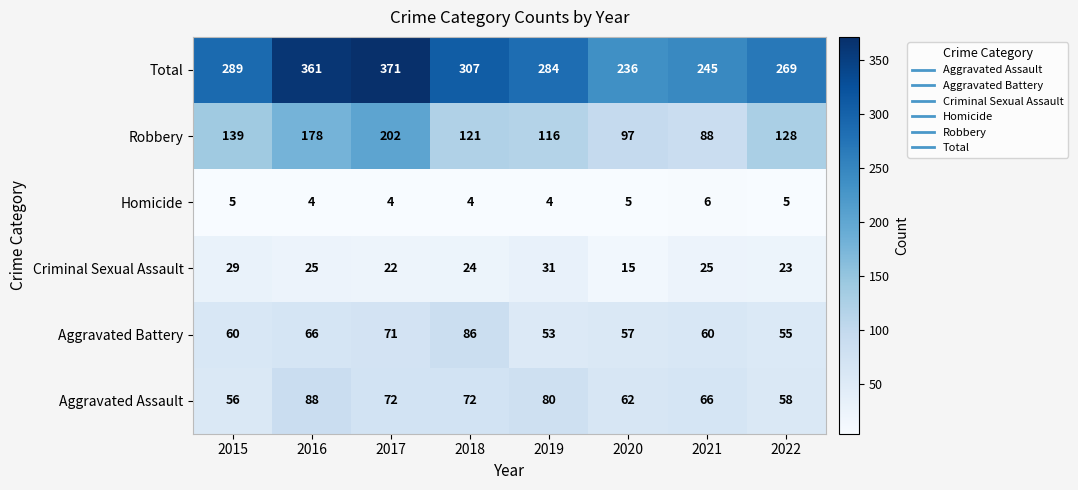

Count the number of data series in this chart.

6